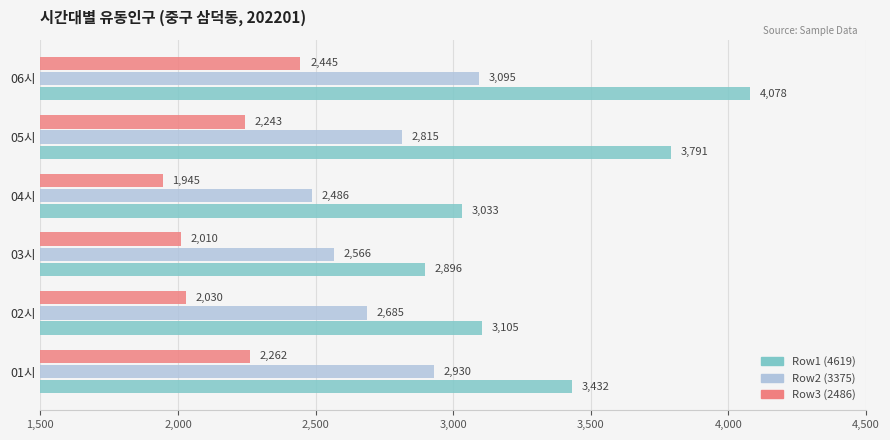

The value of Row2 (3375) at 01시 is 745. True or false?

False